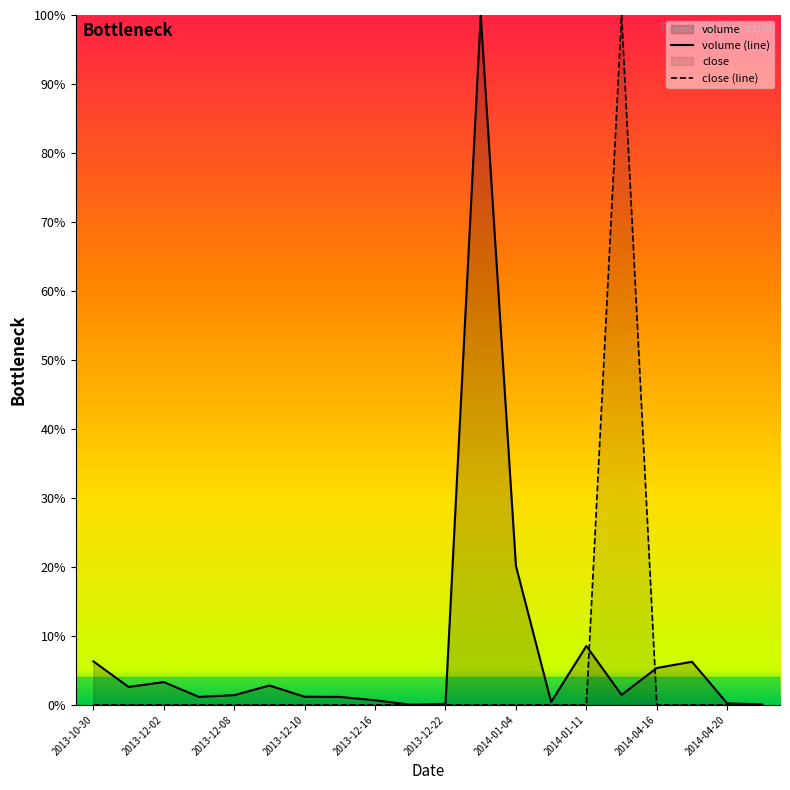

True or false: volume (line) has a value of 0.2 at 2013-12-22.

True